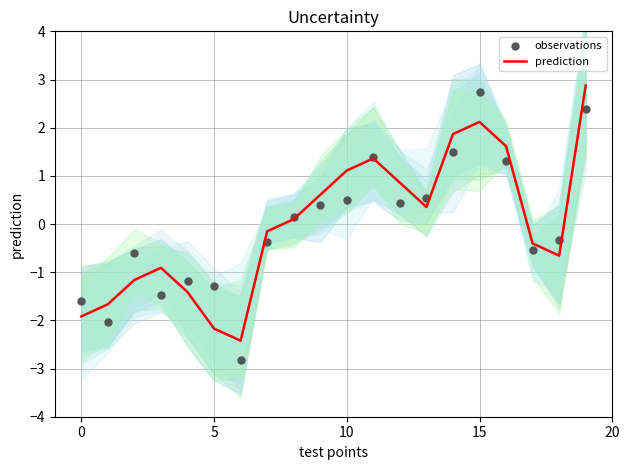

What is the total value across all series at 11?

2.8